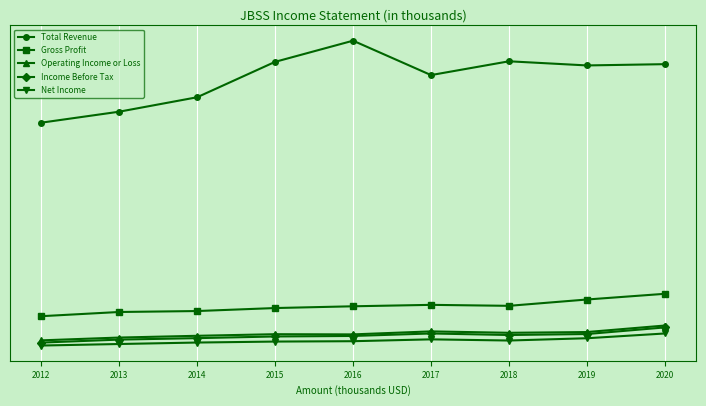

At which category does Net Income reach its first local valley?

2018